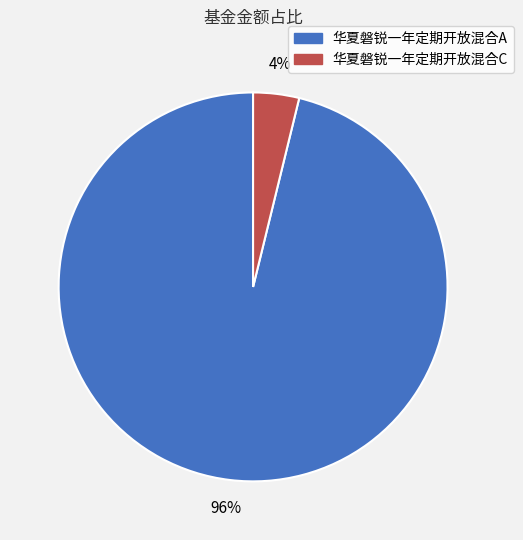

Do 华夏磐锐一年定期开放混合A and 华夏磐锐一年定期开放混合C together represent more than half of the pie?

Yes